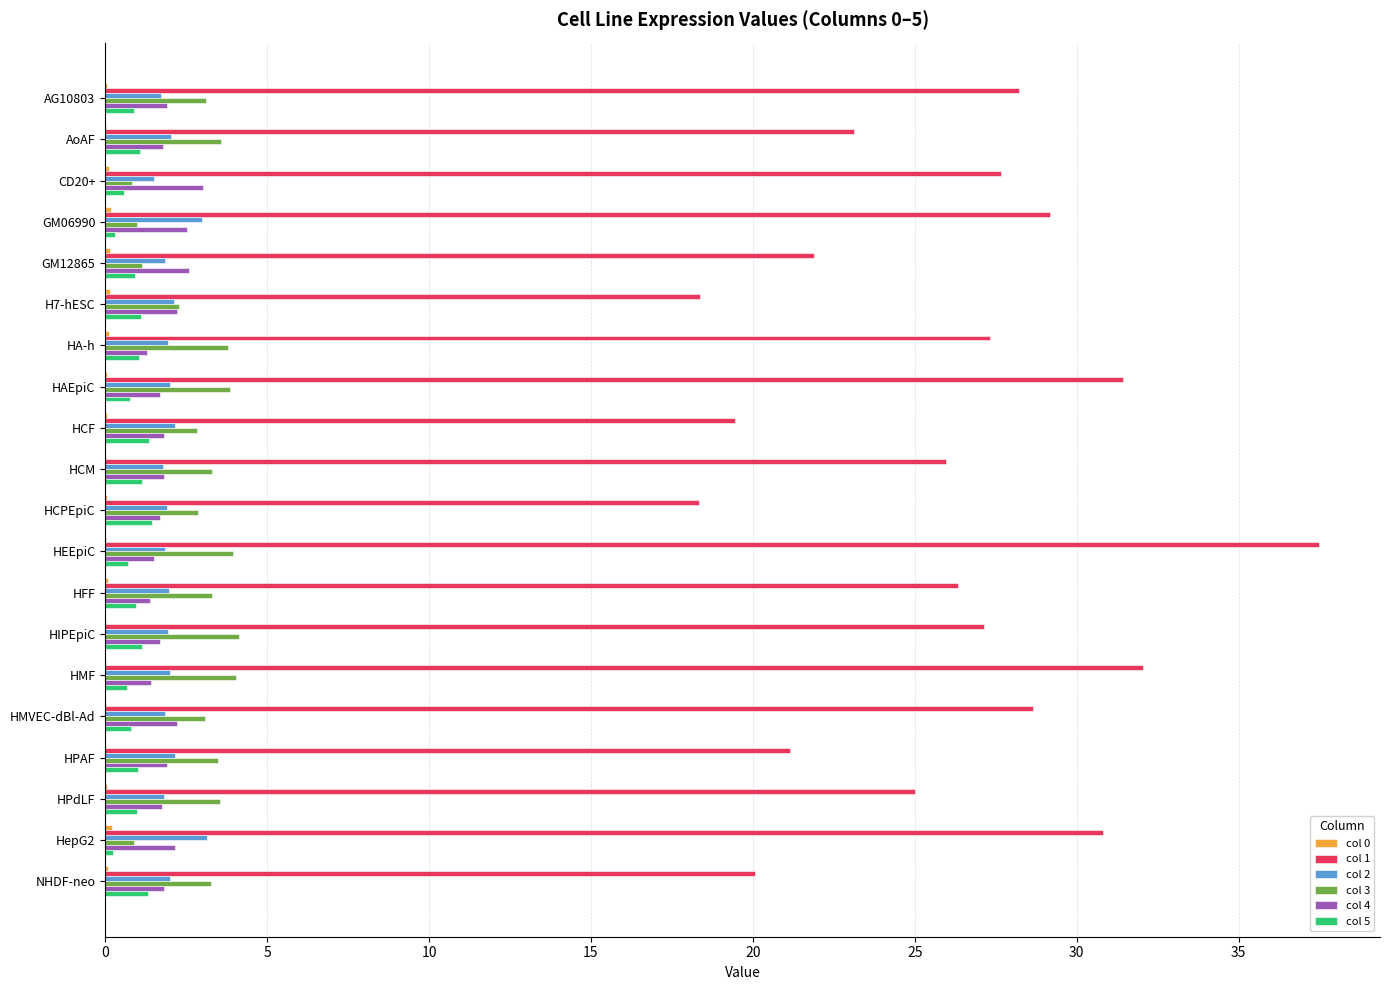

Is it true that col 5 equals 1.0 at HFF?

True